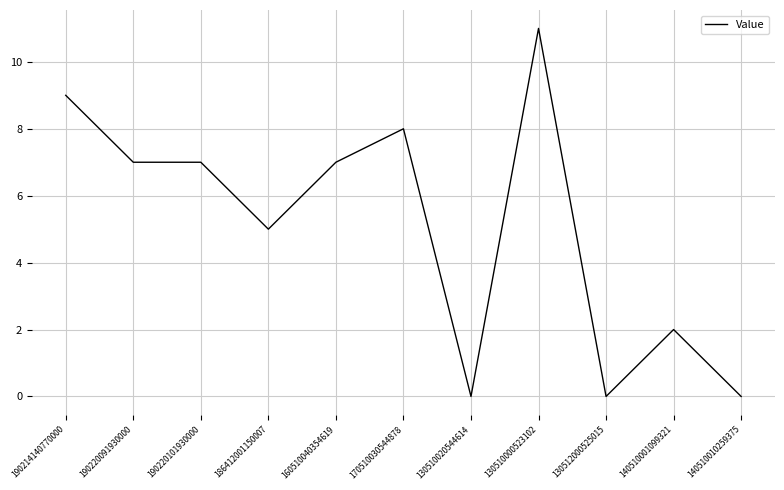

The chart shows a value of 7 at 130510000523102. True or false?

False